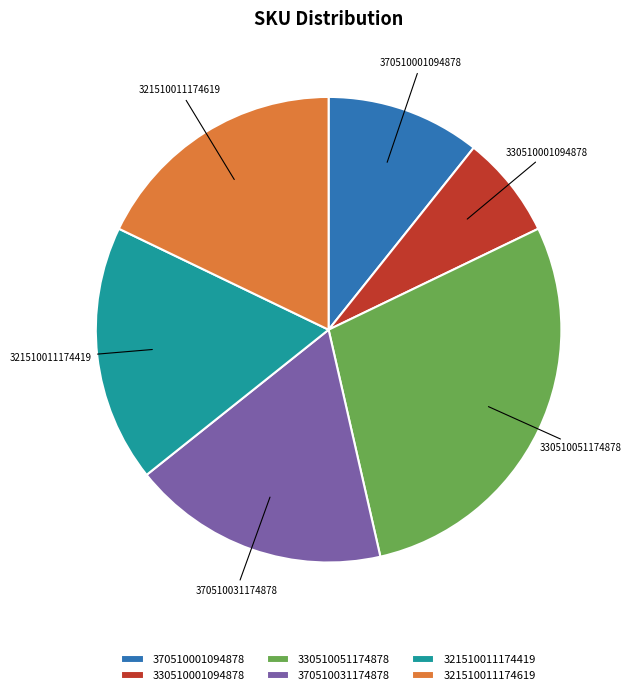

Is the sum of 370510031174878 and 370510001094878 greater than half?

No